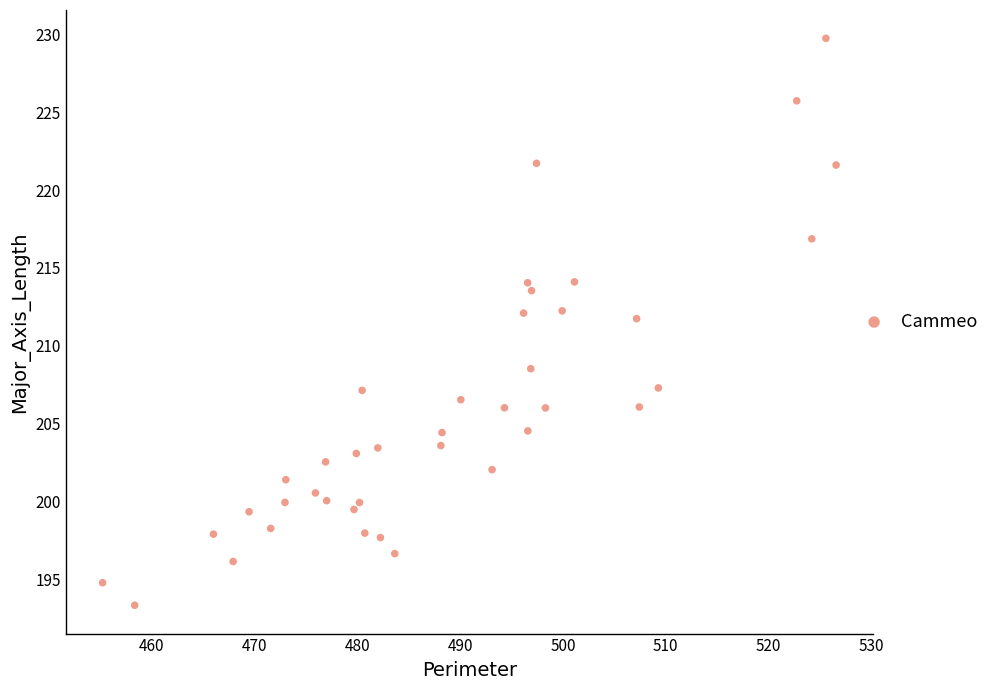

What is the range of X values (max minus min)?

71.3